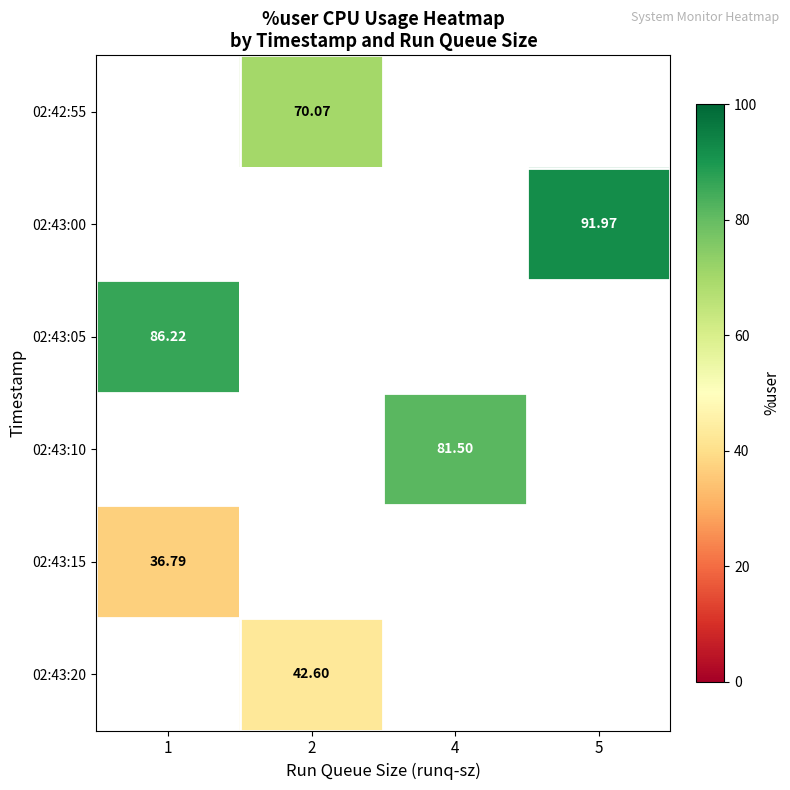

Which has a higher value, 2 or 5?

5